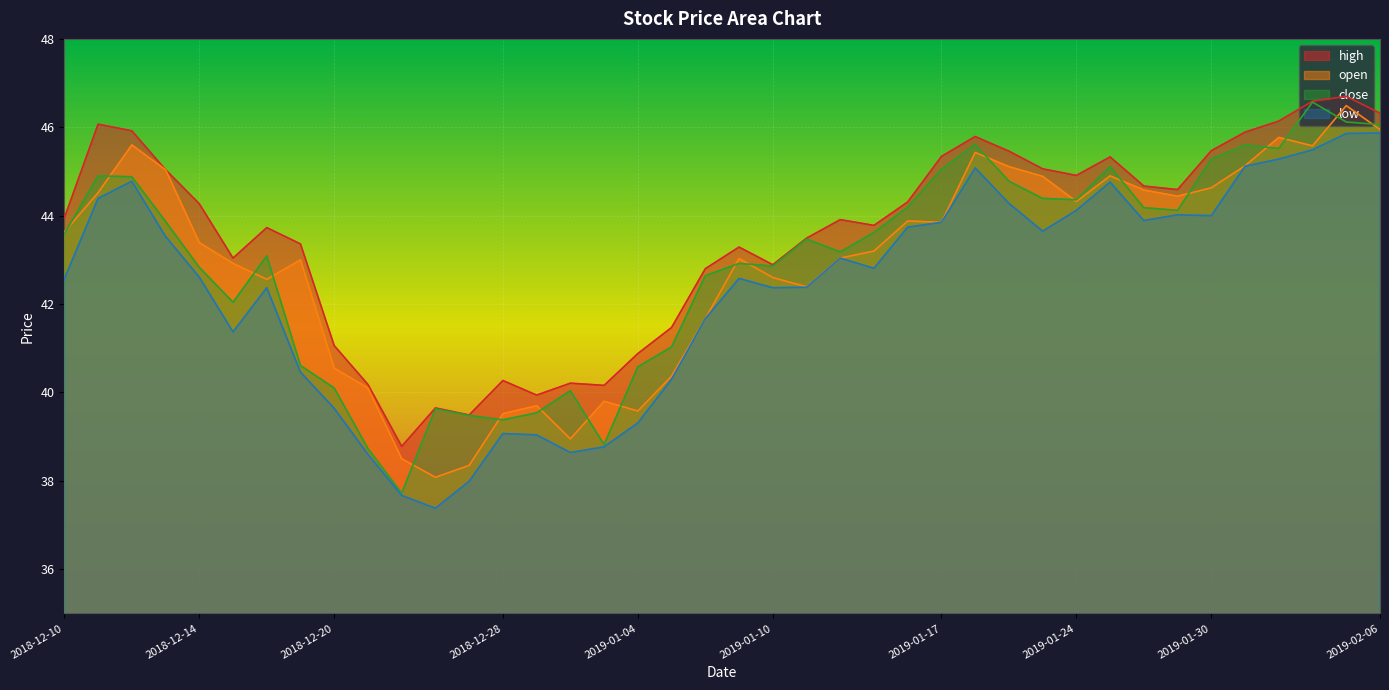

How many interior local valleys does the close series have?

9